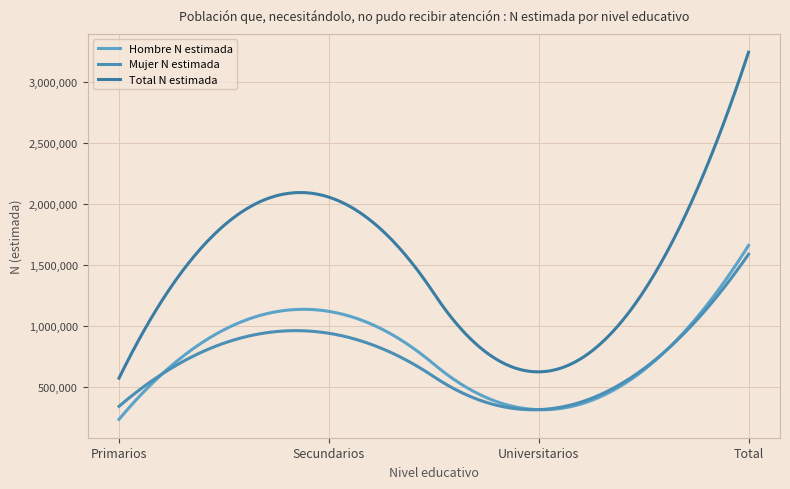

Does the chart have visible grid lines?

Yes